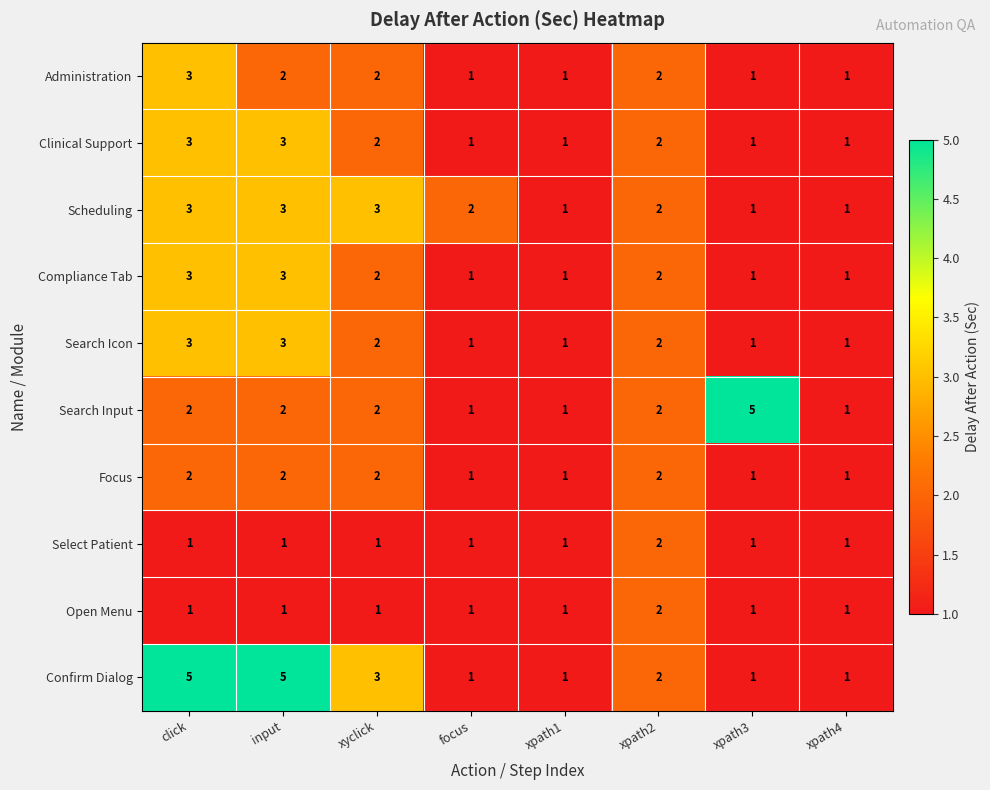

What is the total value across all series at xpath3?

14